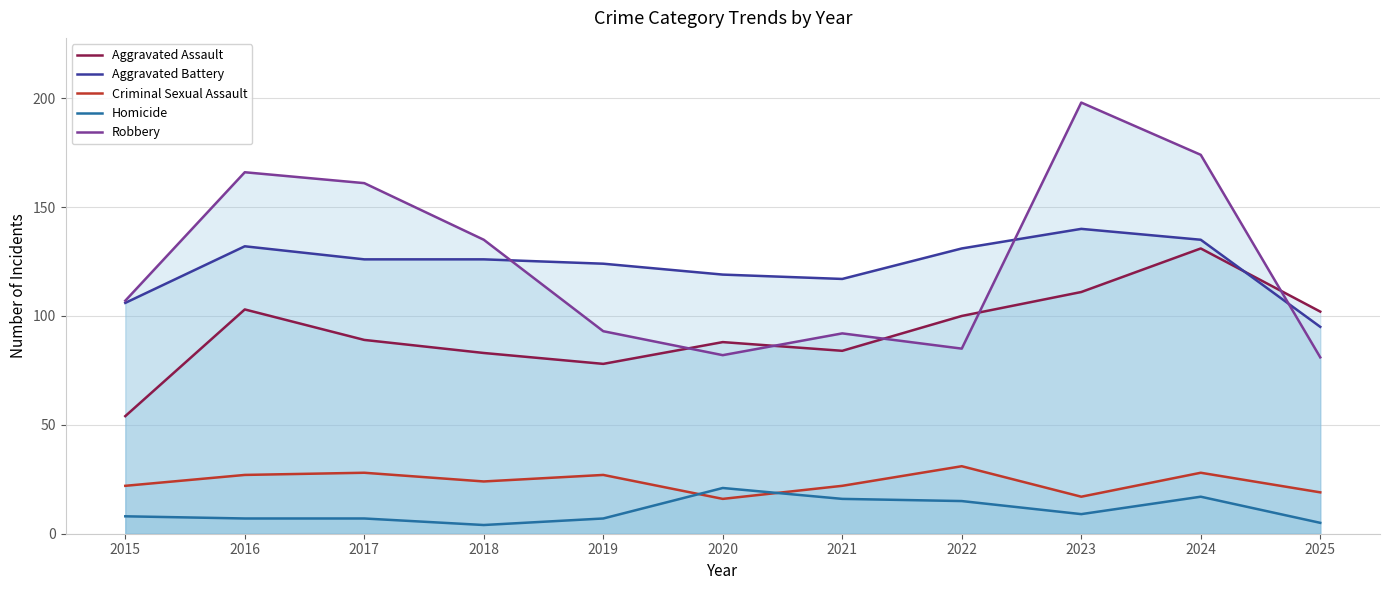

Reading left to right, list all the values displayed in this chart.

Aggravated Assault: 2015=54	2016=103	2017=89	2018=83	2019=78	2020=88	2021=84	2022=100	2023=111	2024=131	2025=102
Aggravated Battery: 2015=106	2016=132	2017=126	2018=126	2019=124	2020=119	2021=117	2022=131	2023=140	2024=135	2025=95
Criminal Sexual Assault: 2015=22	2016=27	2017=28	2018=24	2019=27	2020=16	2021=22	2022=31	2023=17	2024=28	2025=19
Homicide: 2015=8	2016=7	2017=7	2018=4	2019=7	2020=21	2021=16	2022=15	2023=9	2024=17	2025=5
Robbery: 2015=107	2016=166	2017=161	2018=135	2019=93	2020=82	2021=92	2022=85	2023=198	2024=174	2025=81